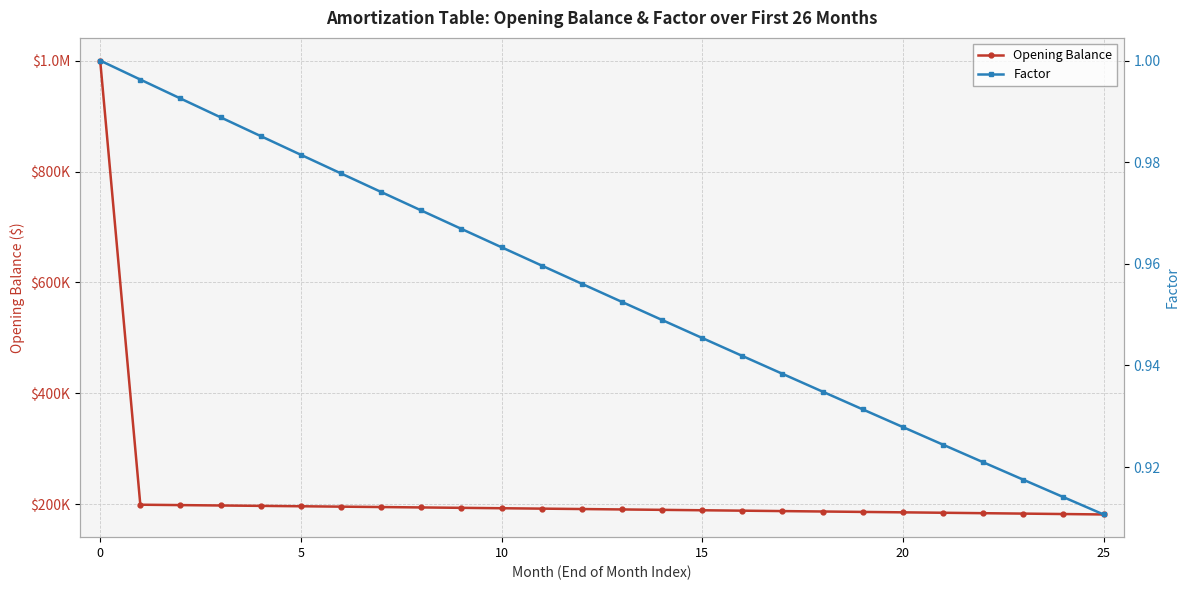

Rank the series at 21 from highest to lowest value.

Opening Balance, Factor